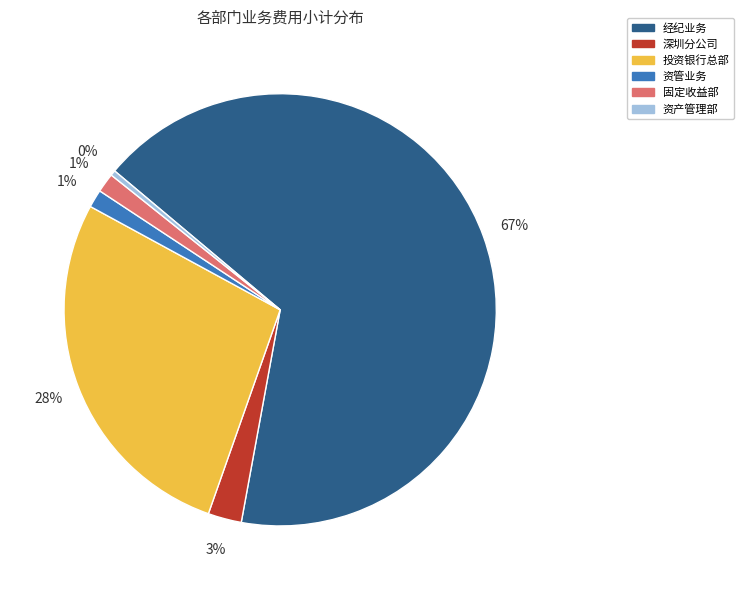

What is the smallest slice in the pie chart?

资产管理部